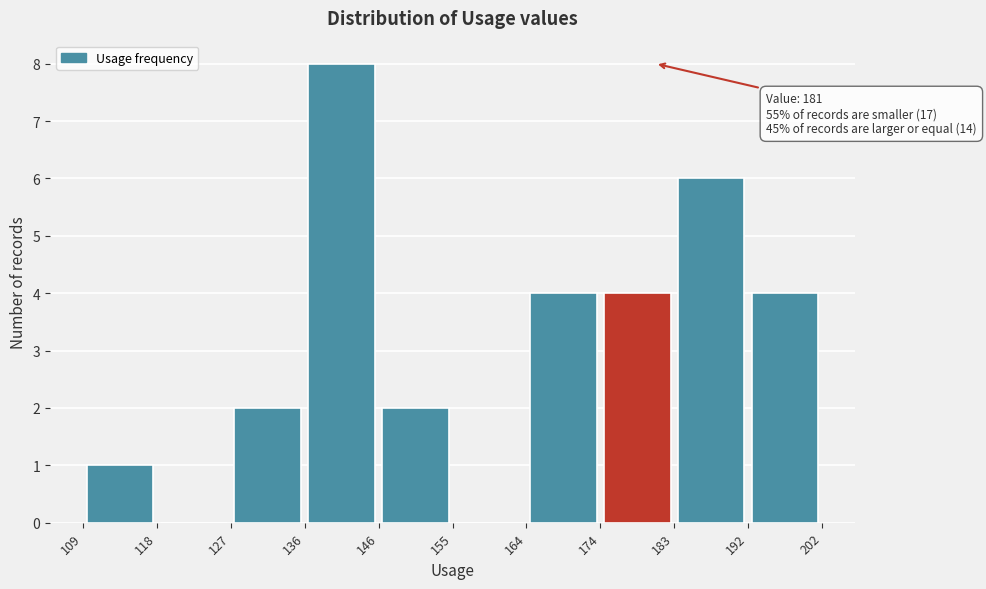

Which range on the x-axis has the tallest bar?

136 to 146